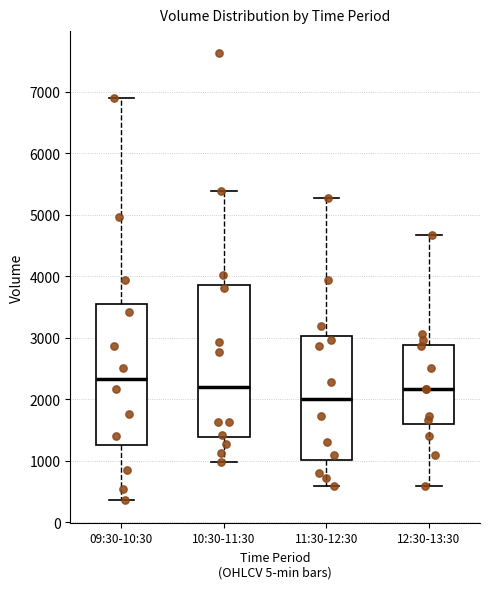

Reading left to right, transcribe this box plot: for each box, give where its median line is, the range the box spans, and where its two whiskers end, as read against the y-axis. The values are not printed on the chart, so give them approximately, as read against the axis.

09:30-10:30: median 2300, box 1300 to 3500, whiskers 400 to 6900
10:30-11:30: median 2200, box 1400 to 3900, whiskers 1000 to 5400
11:30-12:30: median 2000, box 1000 to 3000, whiskers 600 to 5300
12:30-13:30: median 2200, box 1600 to 2900, whiskers 600 to 4700